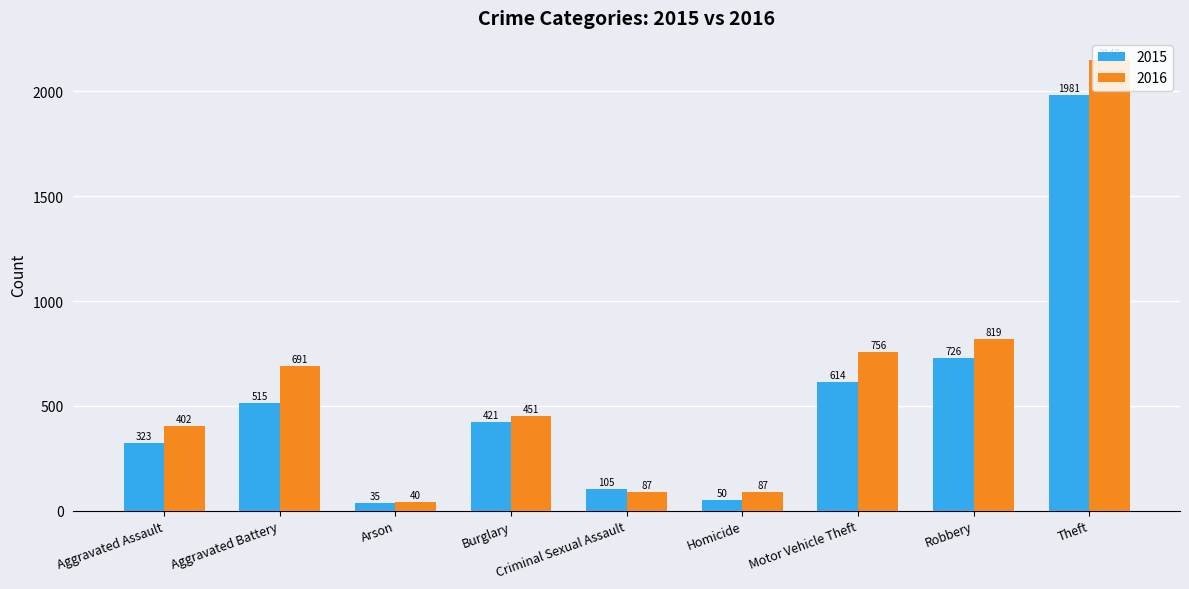

Reading right to left, list all the values displayed in this chart.

2015: Theft=1981	Robbery=726	Motor Vehicle Theft=614	Homicide=50	Criminal Sexual Assault=105	Burglary=421	Arson=35	Aggravated Battery=515	Aggravated Assault=323
2016: Theft=2148	Robbery=819	Motor Vehicle Theft=756	Homicide=87	Criminal Sexual Assault=87	Burglary=451	Arson=40	Aggravated Battery=691	Aggravated Assault=402